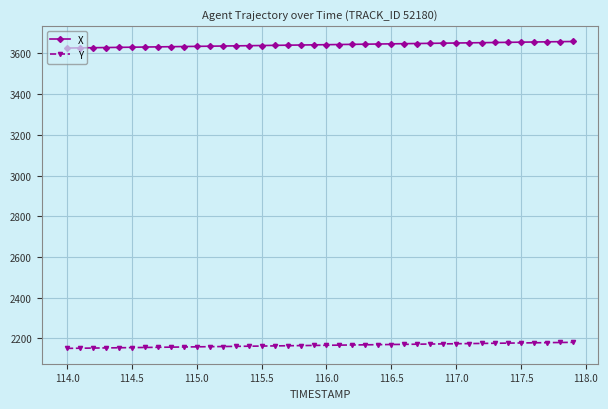

What is the sum of all Y values?

86634.6